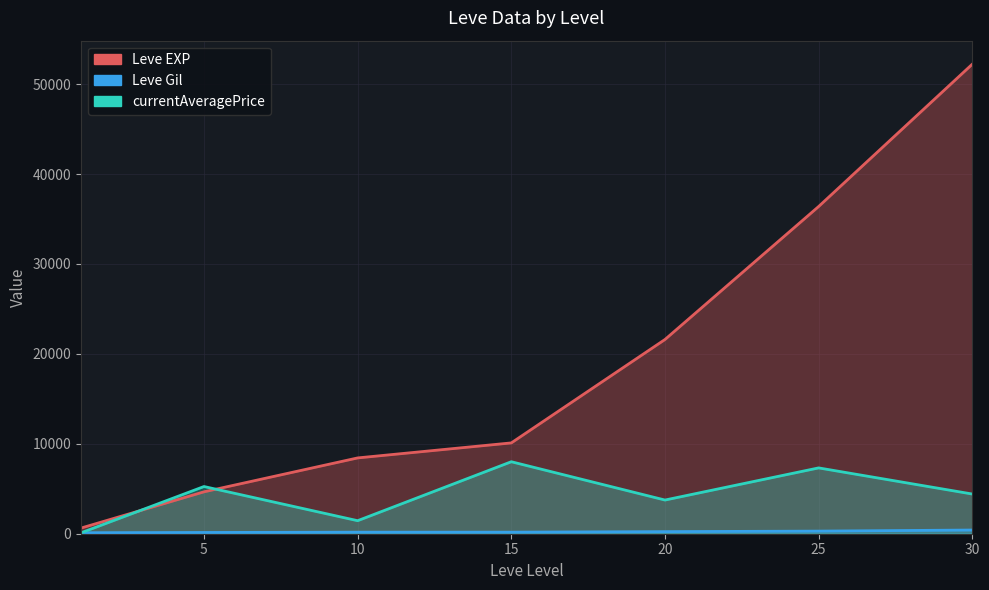

True or false: Leve Gil and currentAveragePrice intersect in this chart.

True